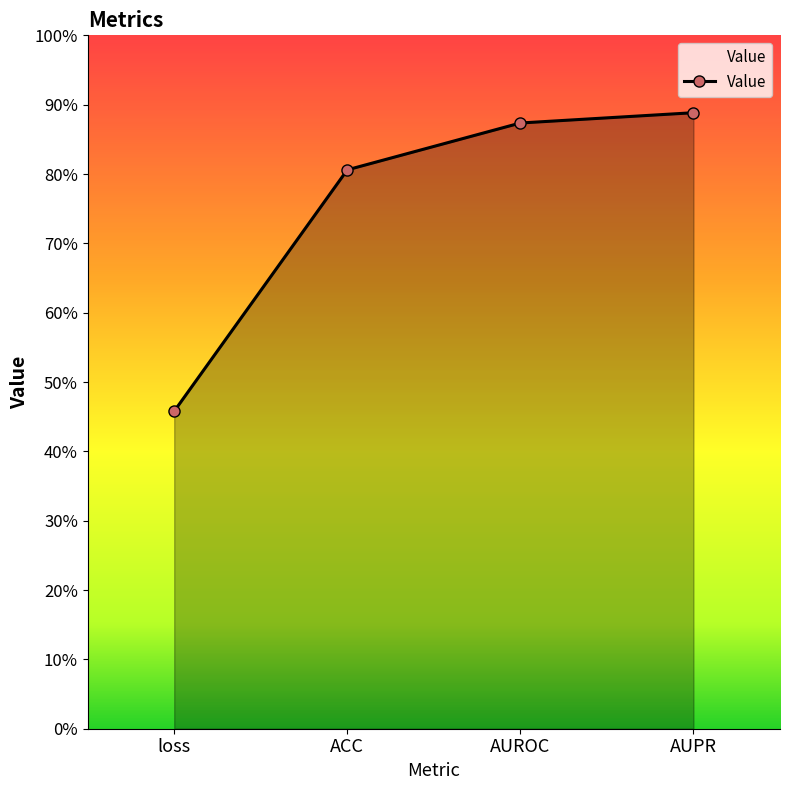

True or false: the data has more than 0 interior local peaks.

False